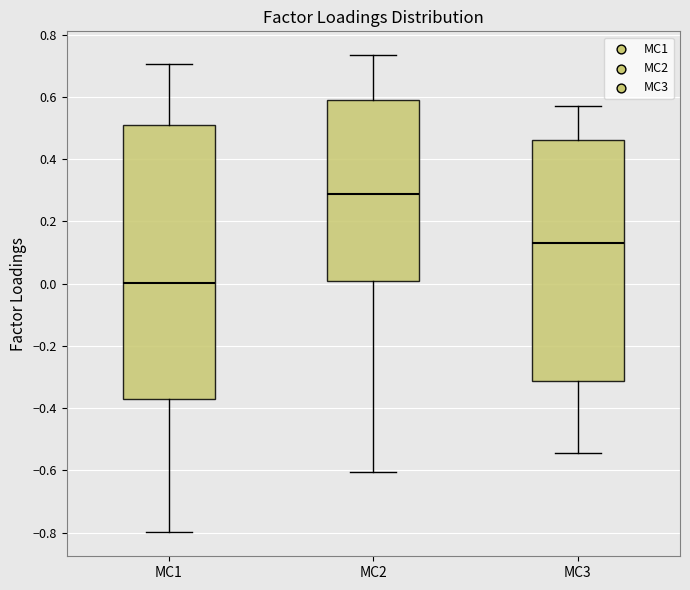

Comparing the boxes themselves (not the whiskers), which one is the tallest?

MC1